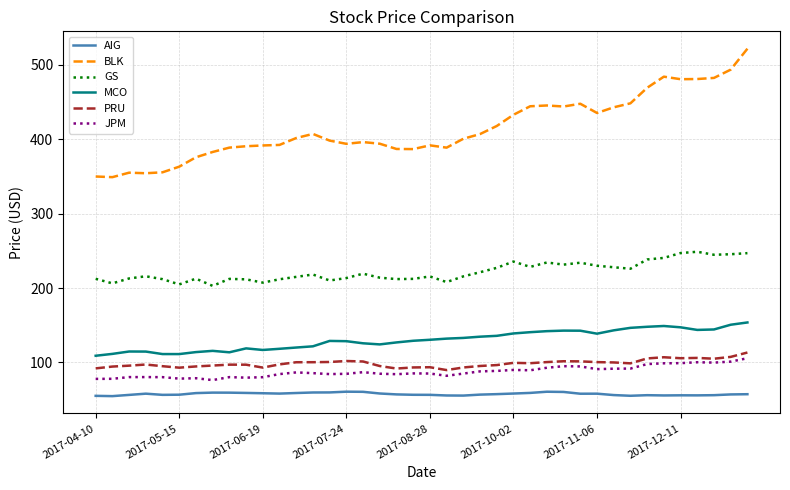

What are all the series names shown in the legend?

AIG, BLK, GS, MCO, PRU, JPM